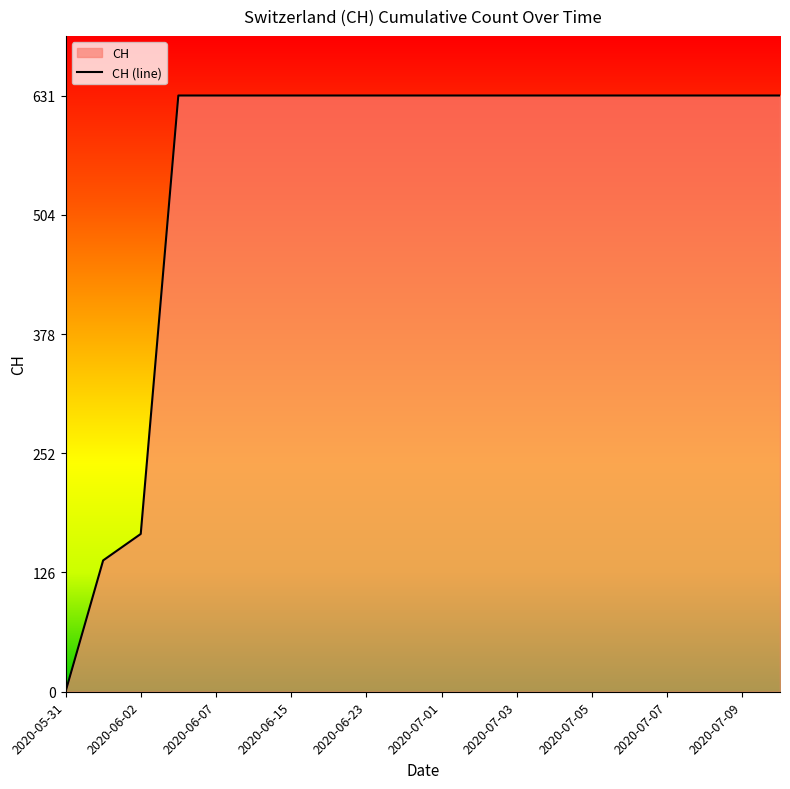

What is the difference between the maximum and minimum values?

631